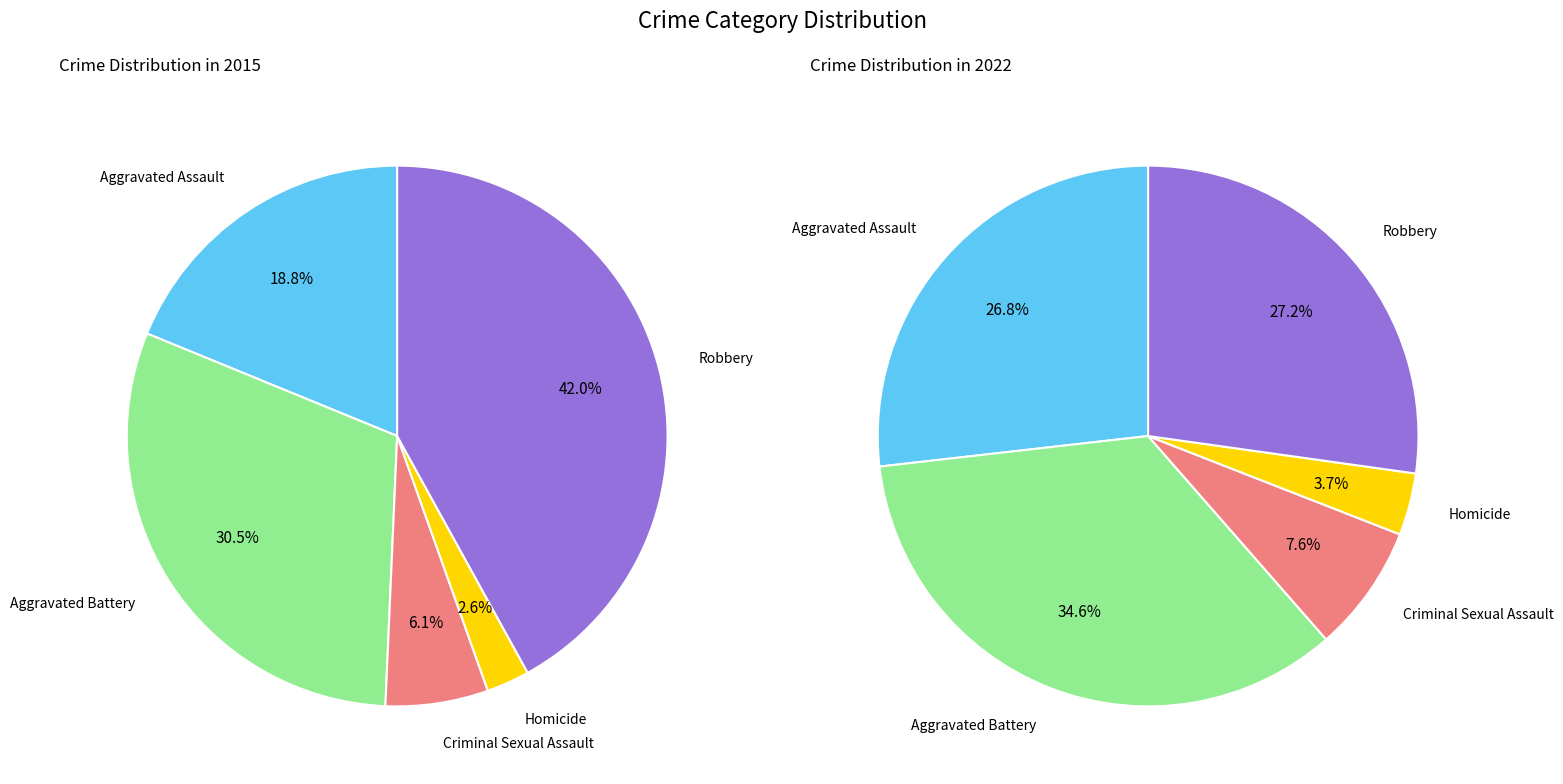

To the nearest percent, what is the difference between the Criminal Sexual Assault and Homicide slice percentages?

4%